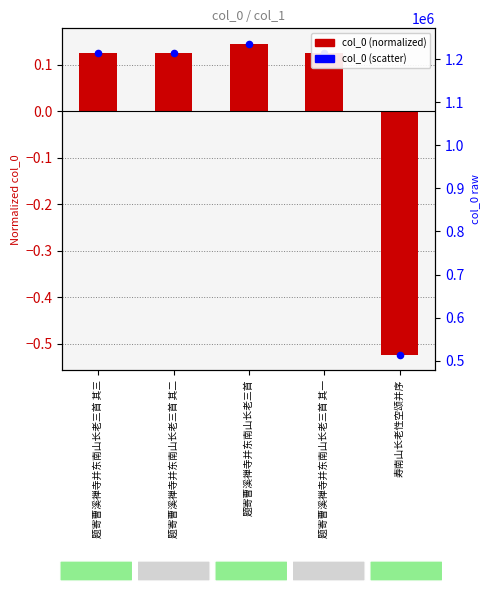

Is the value of col_0 (normalized) at 寿南山长老性空颂并序 greater than the value of col_0 (scatter) at 题寄曹溪禅寺并东南山长老三首 其二?

No